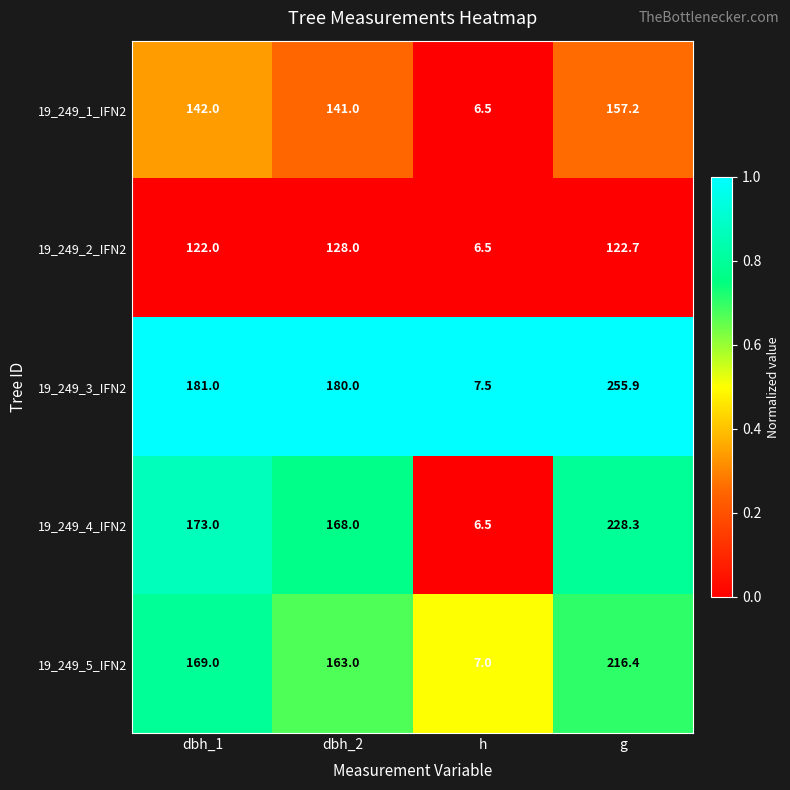

Which series has the largest total across all categories?

19_249_3_IFN2